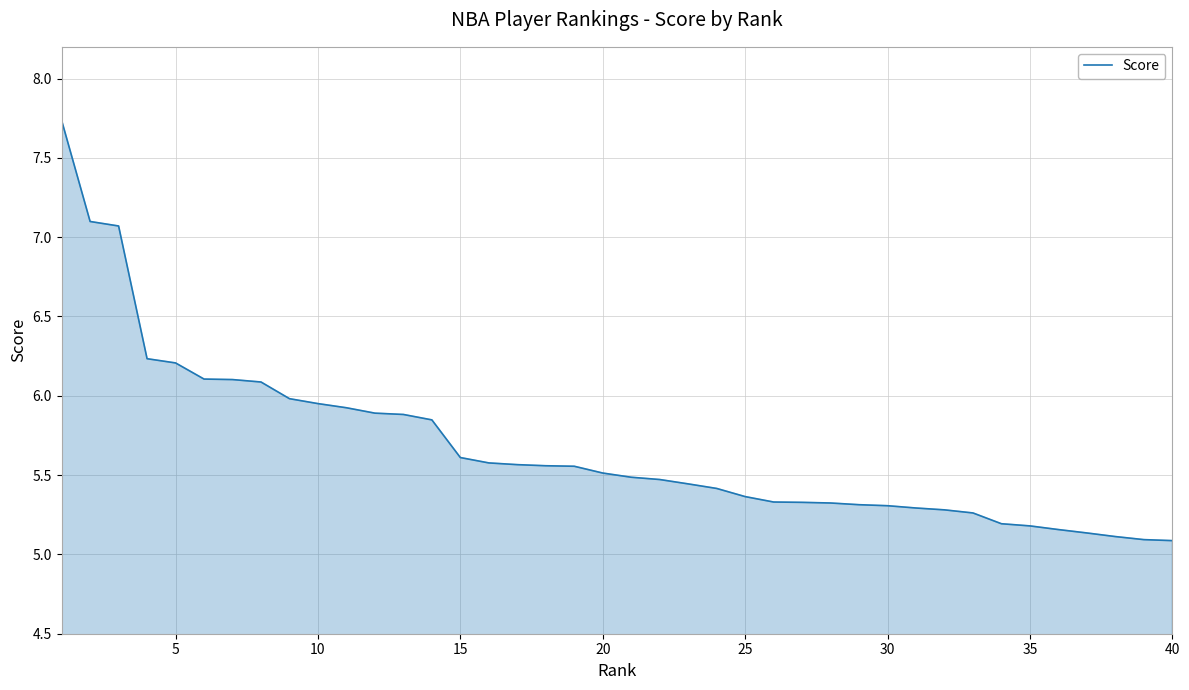

What is the smallest value displayed?

5.1